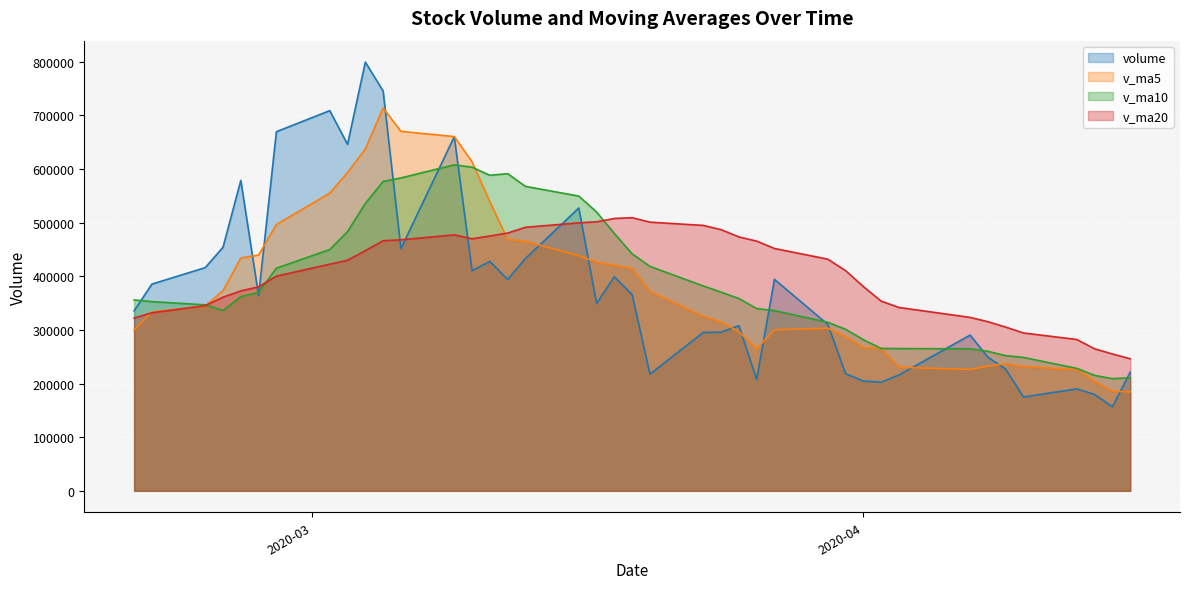

What are all the series names shown in the legend?

volume, v_ma5, v_ma10, v_ma20